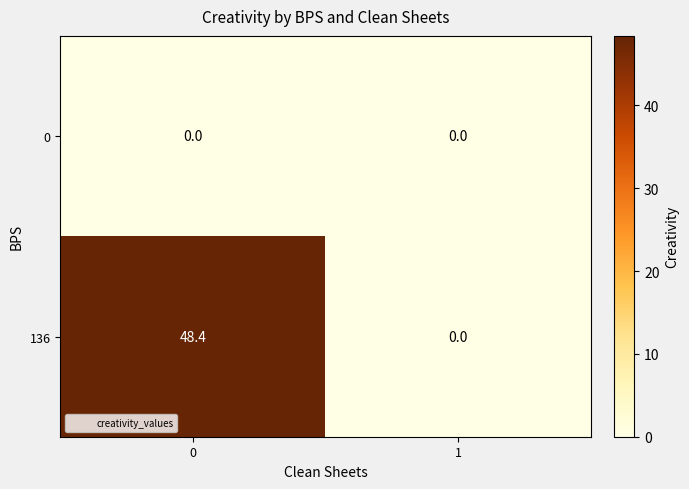

Between 0 and 1, which series saw the biggest shift?

136